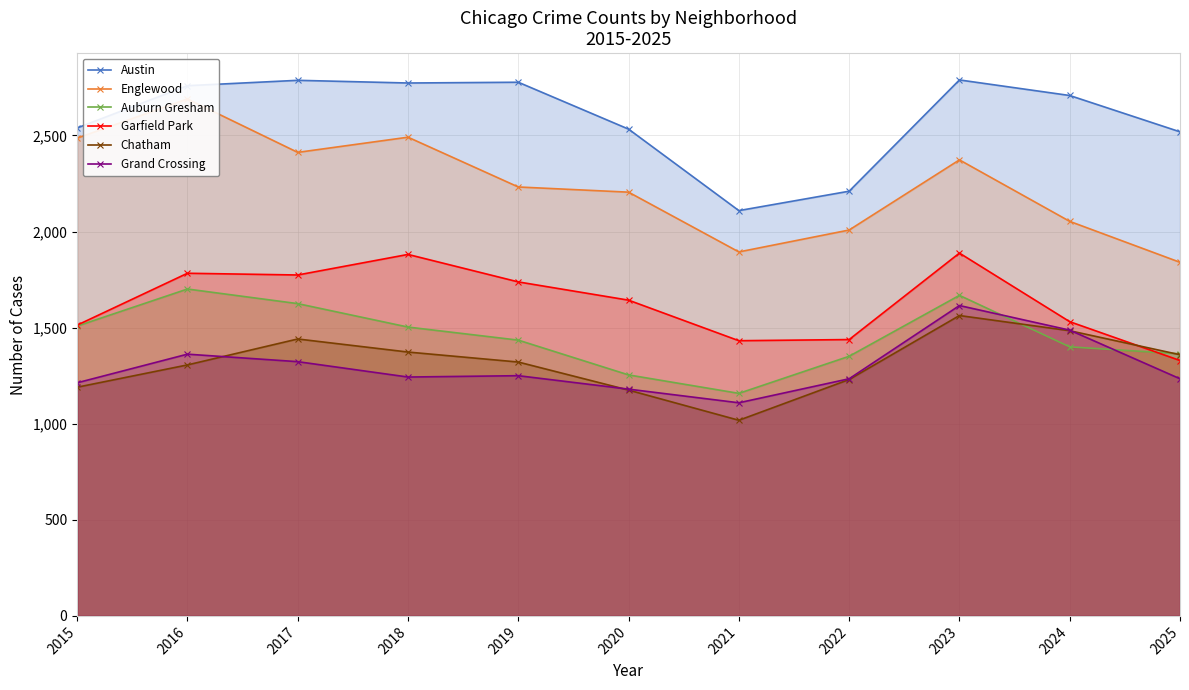

How many values in the Auburn Gresham series are below 1435?

5